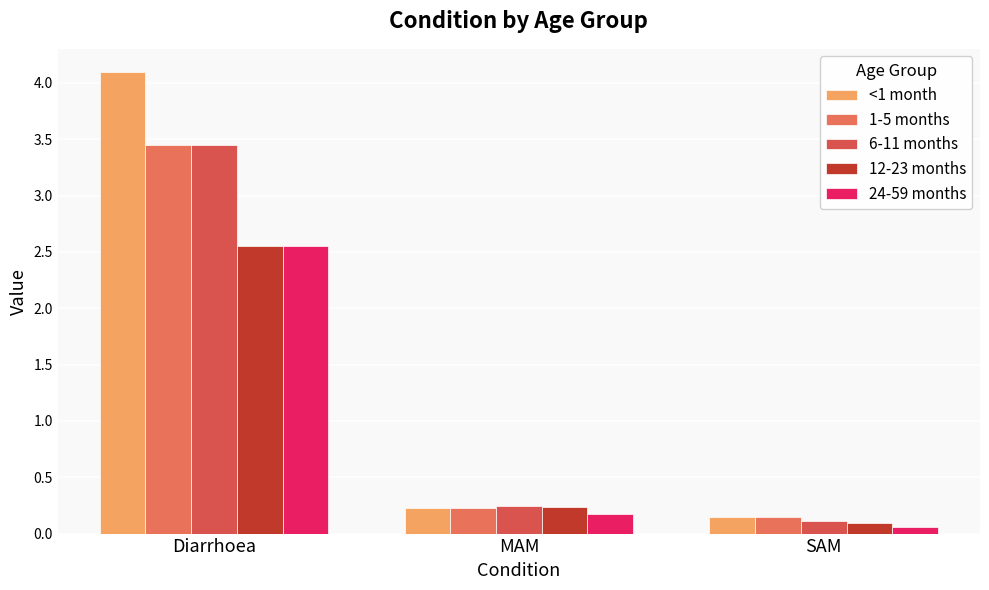

Reading left to right, transcribe all the data shown in this chart.

<1 month: 4.1	0.2	0.1
1-5 months: 3.4	0.2	0.1
6-11 months: 3.4	0.2	0.1
12-23 months: 2.6	0.2	0.1
24-59 months: 2.6	0.2	0.1